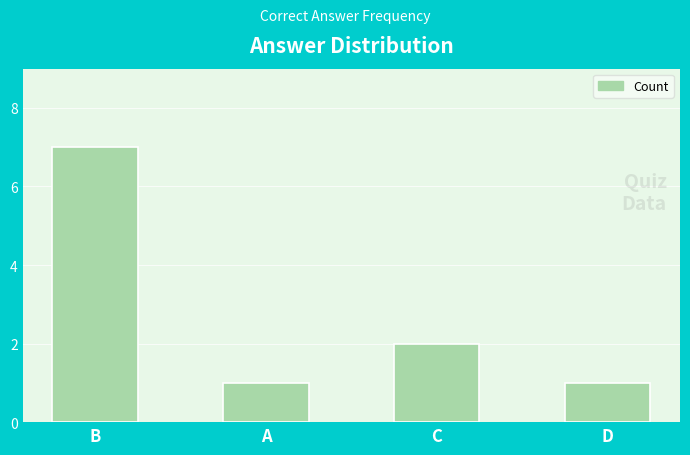

Which has a higher value, B or A?

B